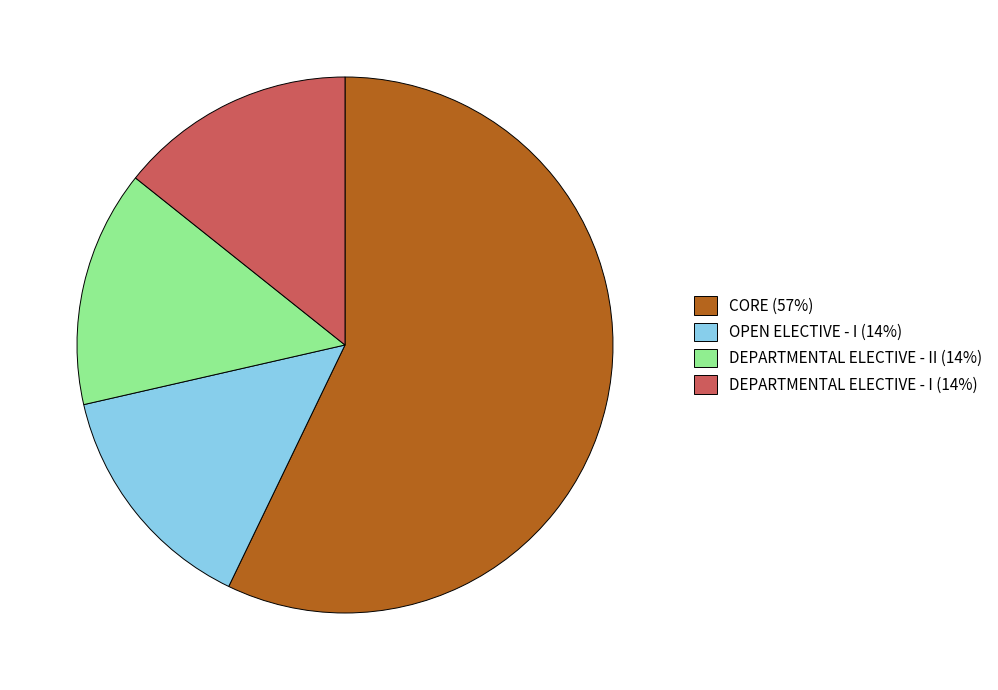

How many slices are in this pie chart?

4